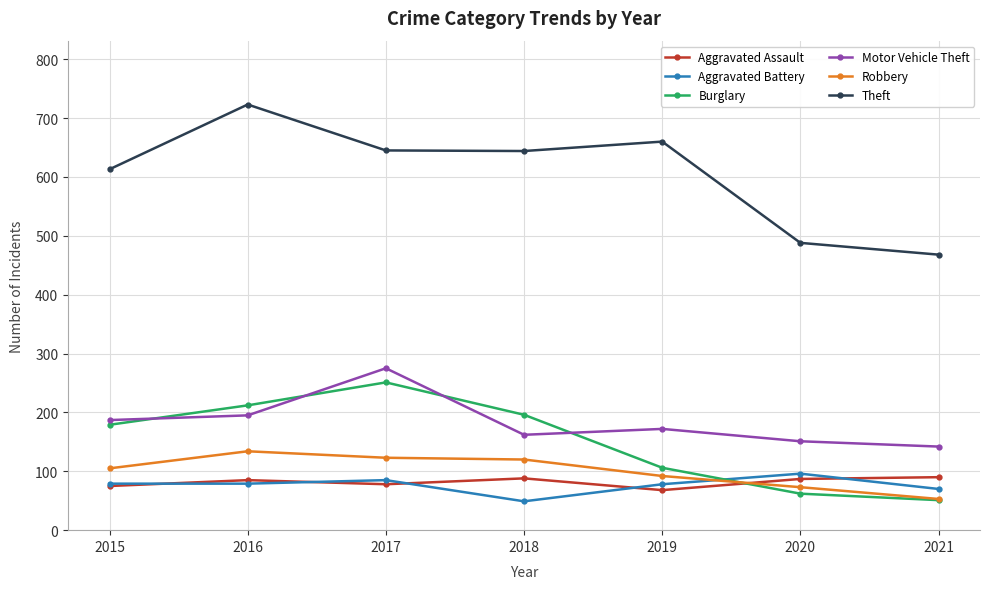

Where is the first local maximum for Aggravated Assault?

2016